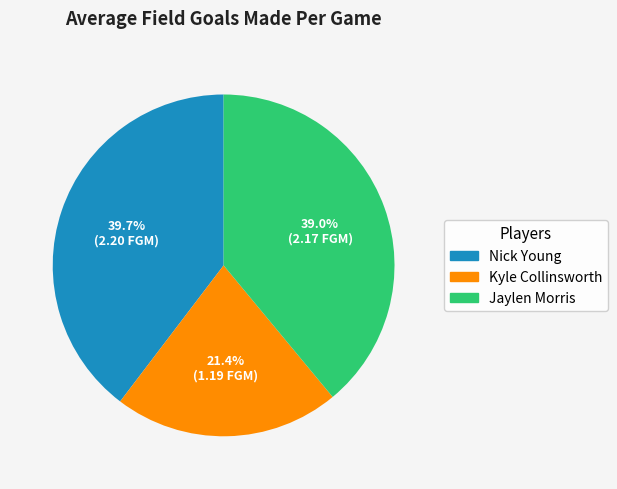

Is it true that Jaylen Morris is 27% of the pie?

False